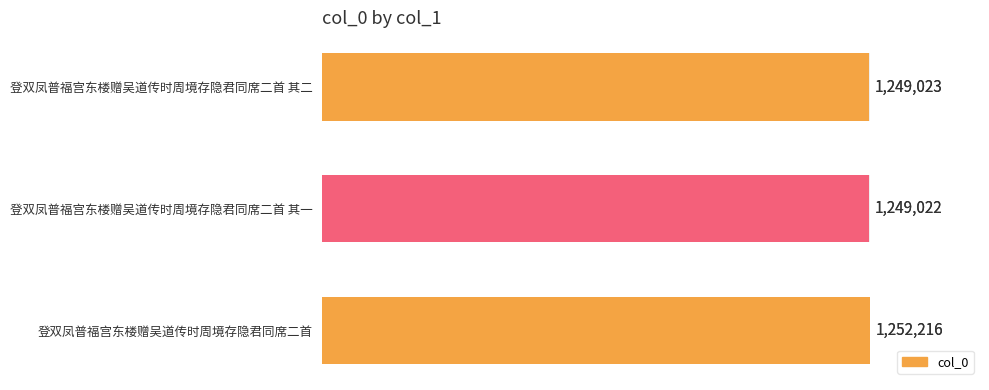

True or false: the data shows 2072265 at 登双凤普福宫东楼赠吴道传时周境存隐君同席二首 其二.

False